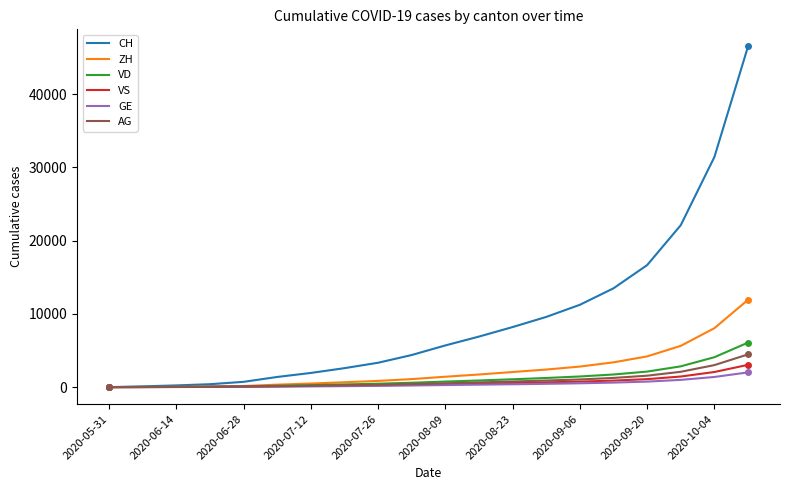

Which series has the largest range (max minus min)?

CH